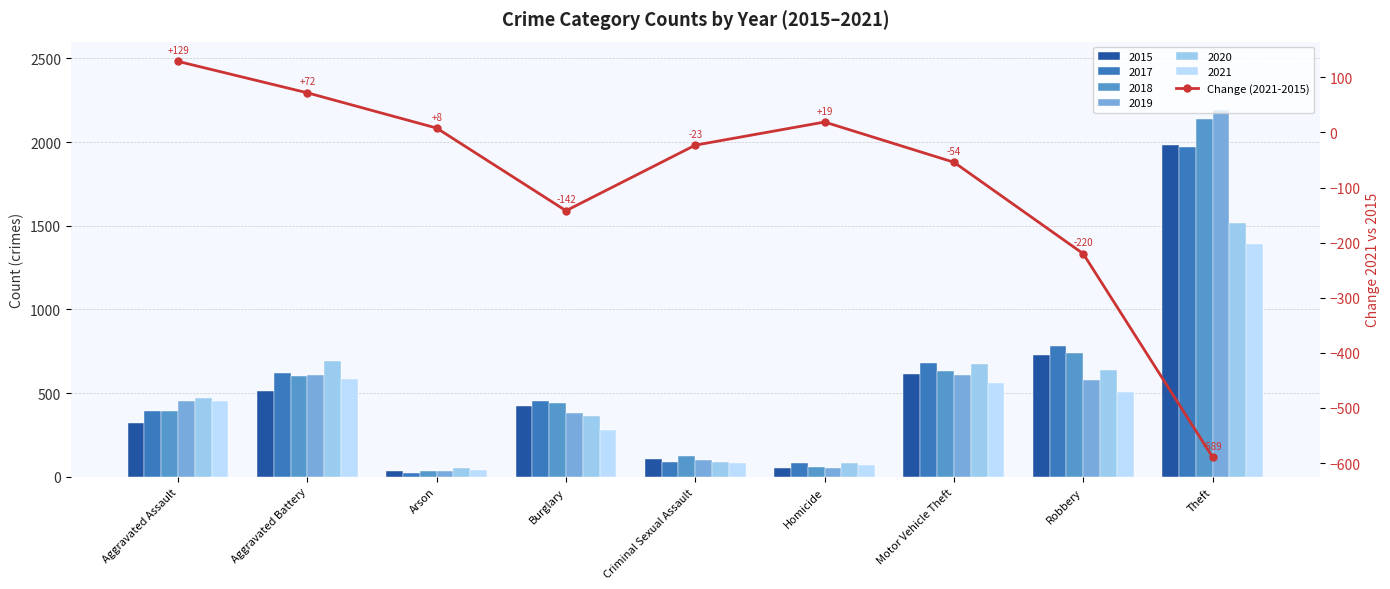

The value at Criminal Sexual Assault is -23. True or false?

True